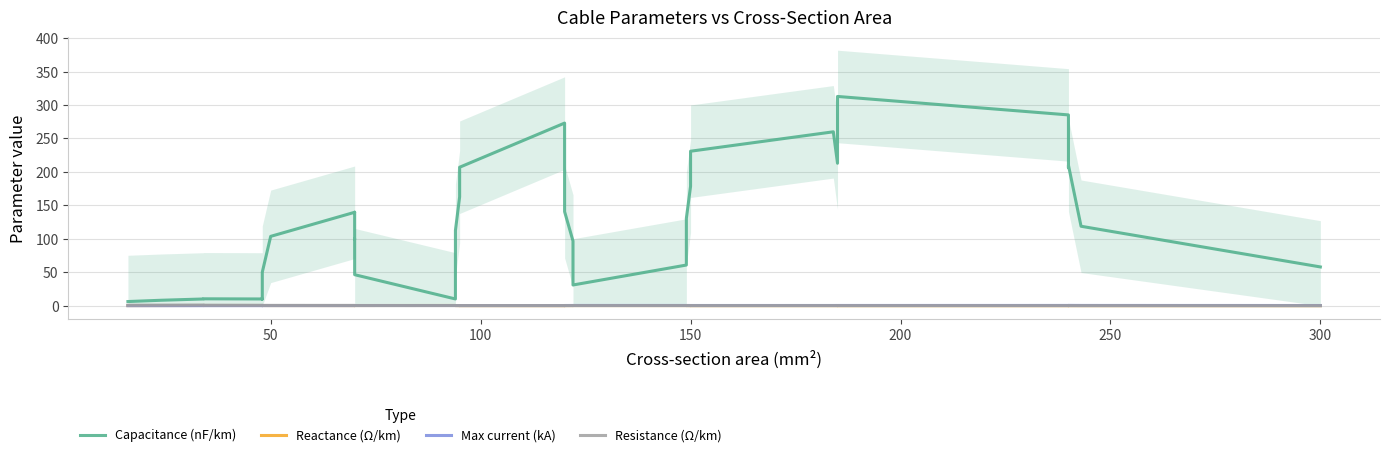

How many intersections are there between Resistance (Ω/km) and Reactance (Ω/km)?

7